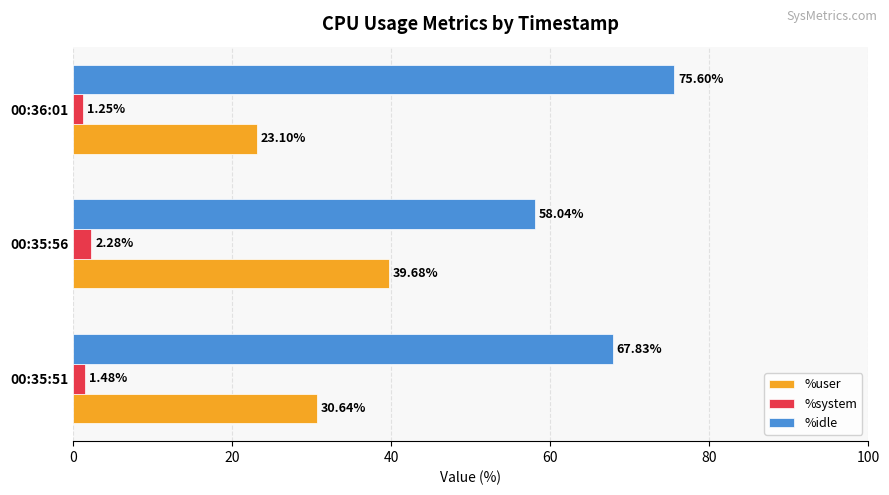

At which label does %idle reach its minimum?

00:35:56